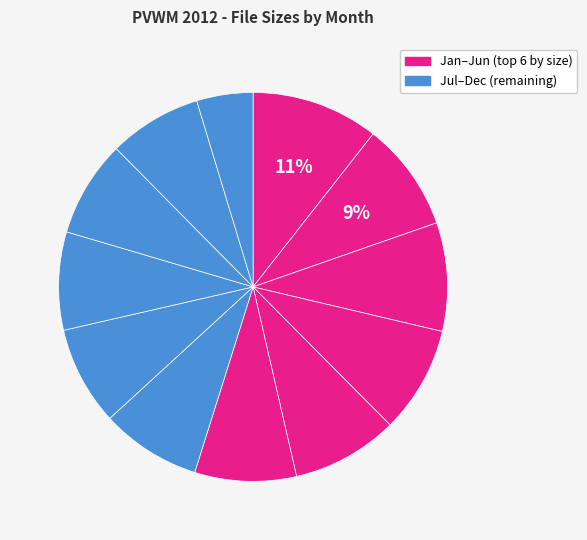

Which category has the smallest portion of the pie?

June